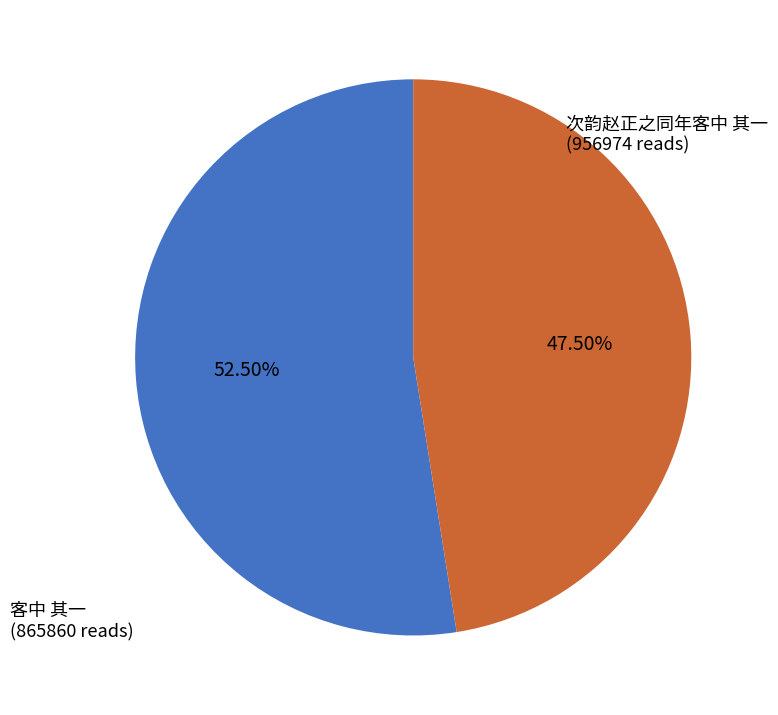

To the nearest percent, what is the difference between the 客中 其一 and 次韵赵正之同年客中 其一 slice percentages?

5%